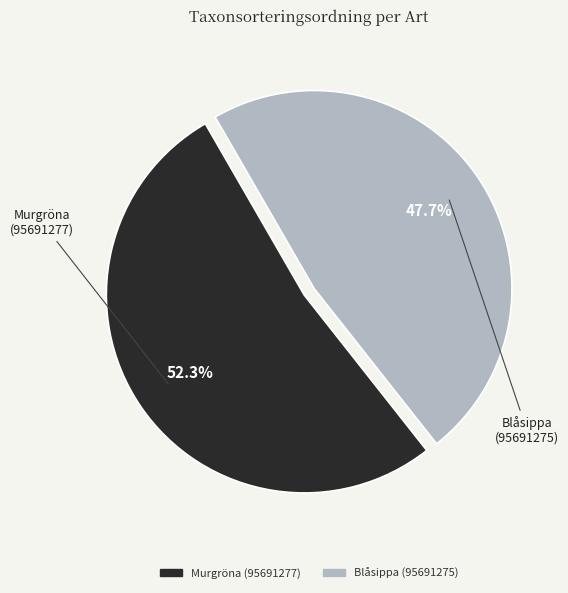

To the nearest percent, what percentage of the pie is Murgröna (95691277)?

52%